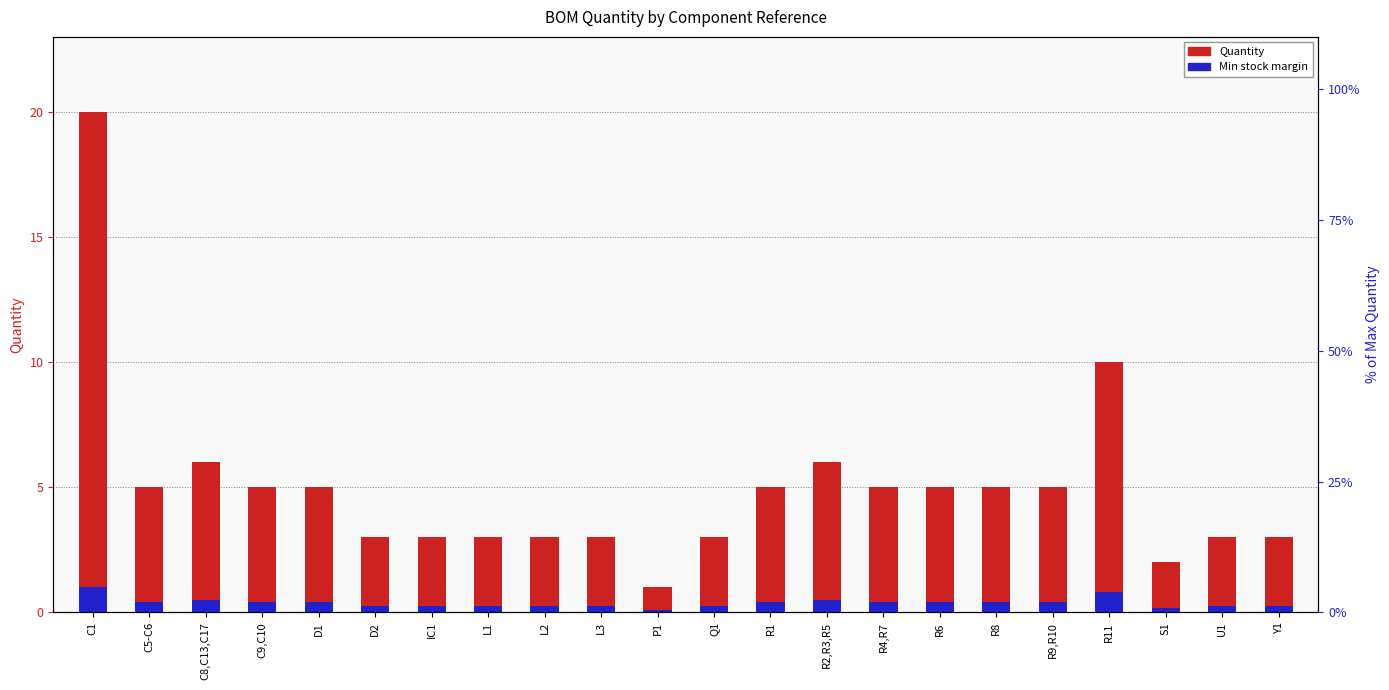

True or false: Quantity has a value of 1.9 at R6.

False